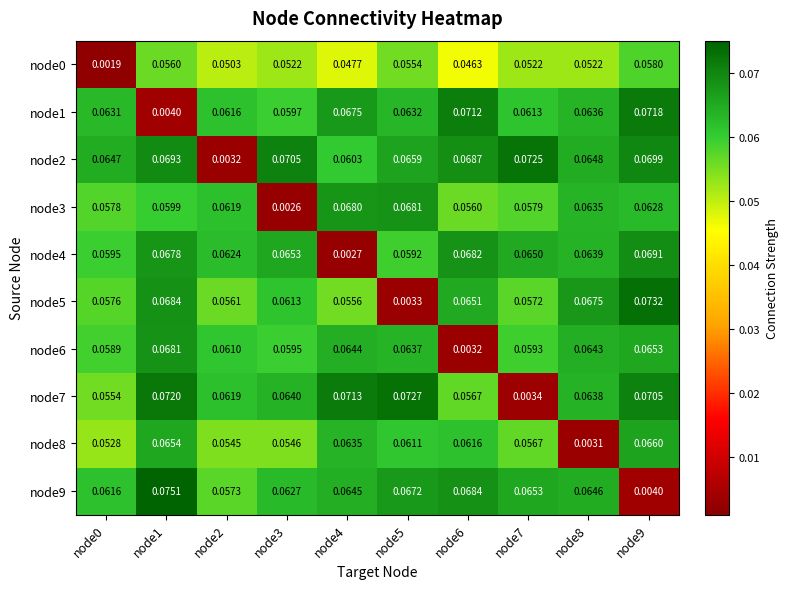

Is the value of node8 at node1 greater than the value of node6 at node2?

Yes